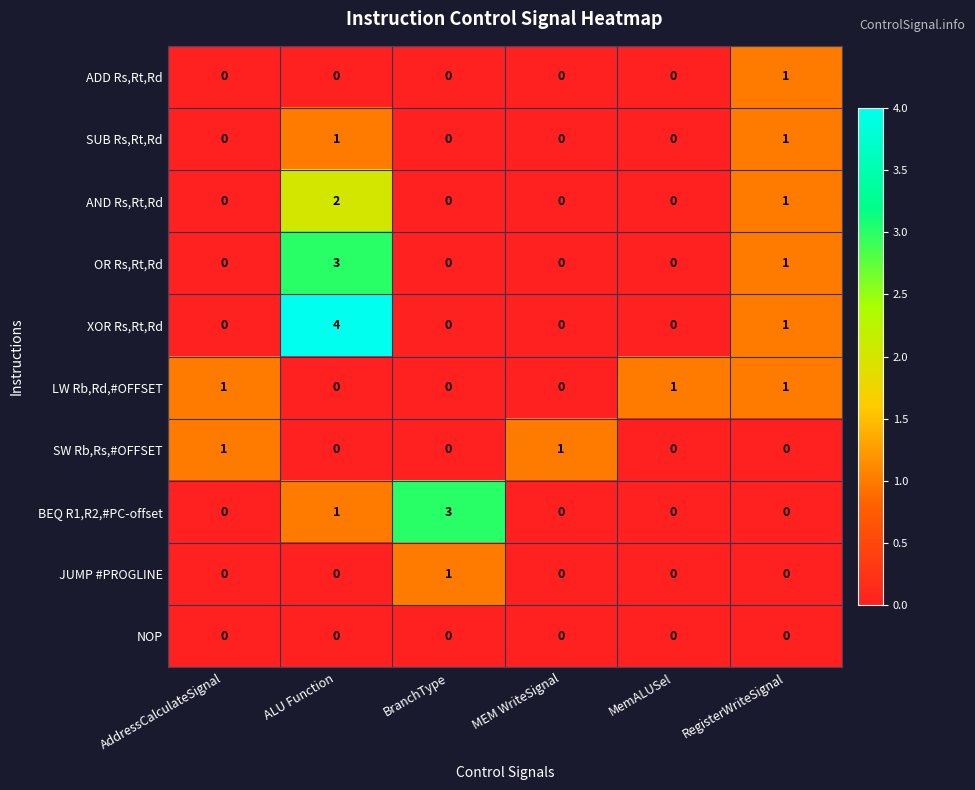

At which category is the sum across all series the highest?

ALU Function